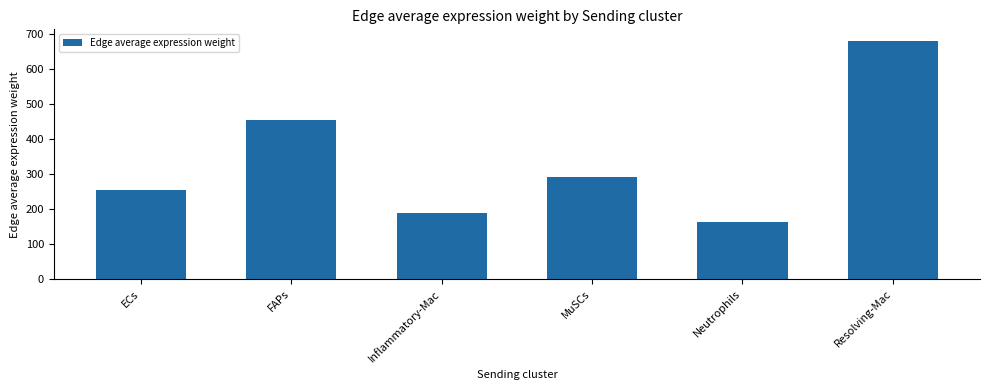

What is the label of the 1st bar from the right?

Resolving-Mac